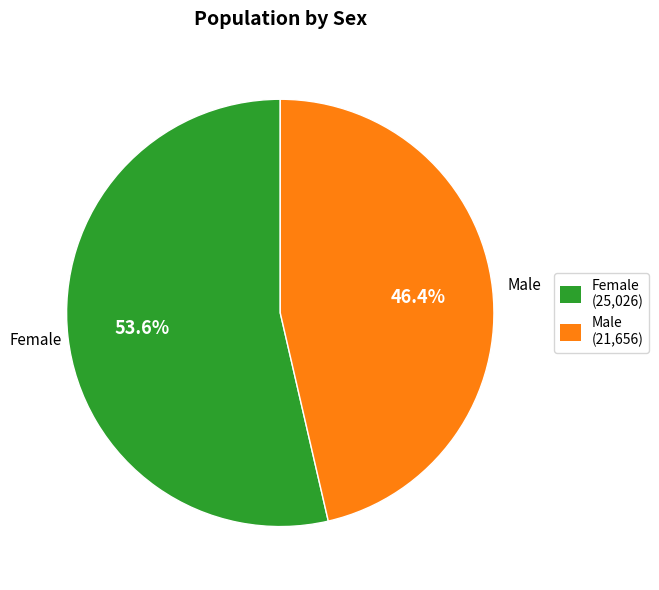

To the nearest percent, what percentage of the pie is Male?

46%